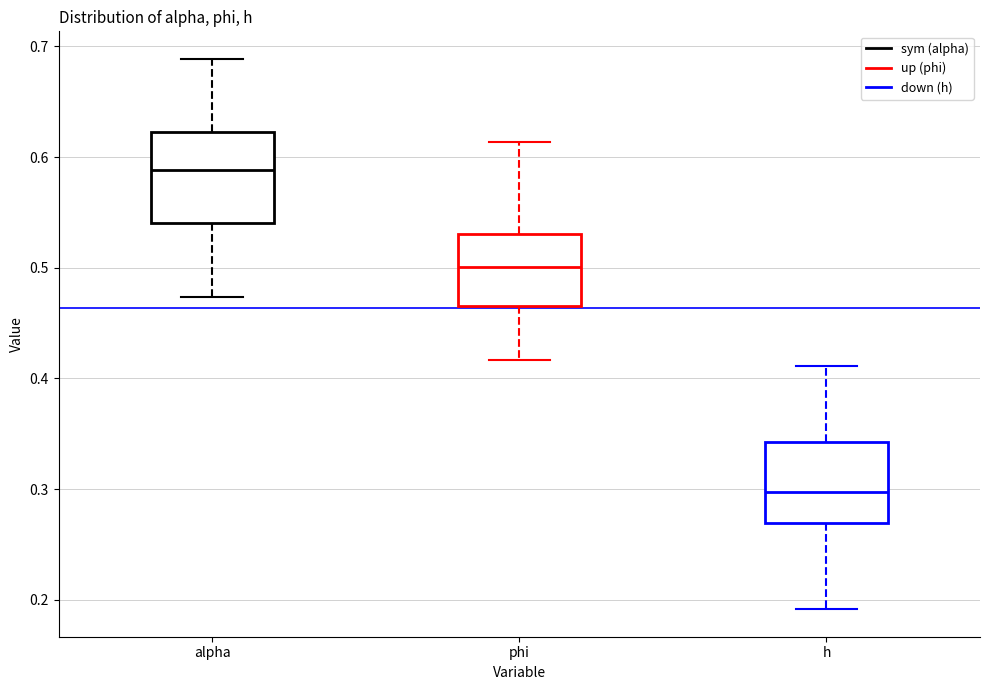

Reading left to right, read every box against the y-axis: the position of its median line, the range the box covers, and the ends of its whiskers. The values are not printed on the chart, so give them approximately, as read against the axis.

alpha: median 0.59, box 0.54 to 0.62, whiskers 0.47 to 0.69
phi: median 0.50, box 0.47 to 0.53, whiskers 0.42 to 0.61
h: median 0.30, box 0.27 to 0.34, whiskers 0.19 to 0.41